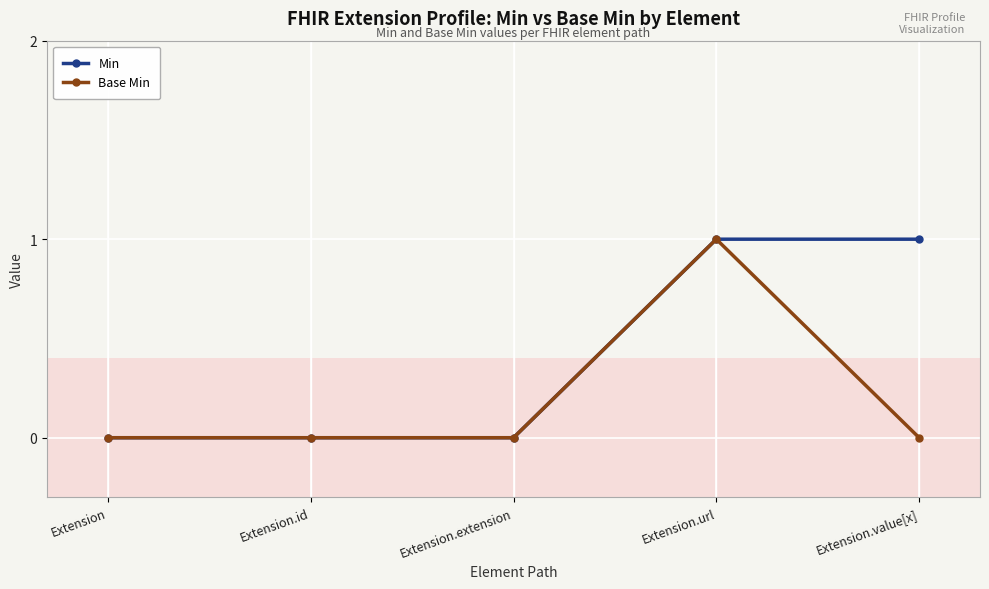

How many distinct data groups are displayed?

2